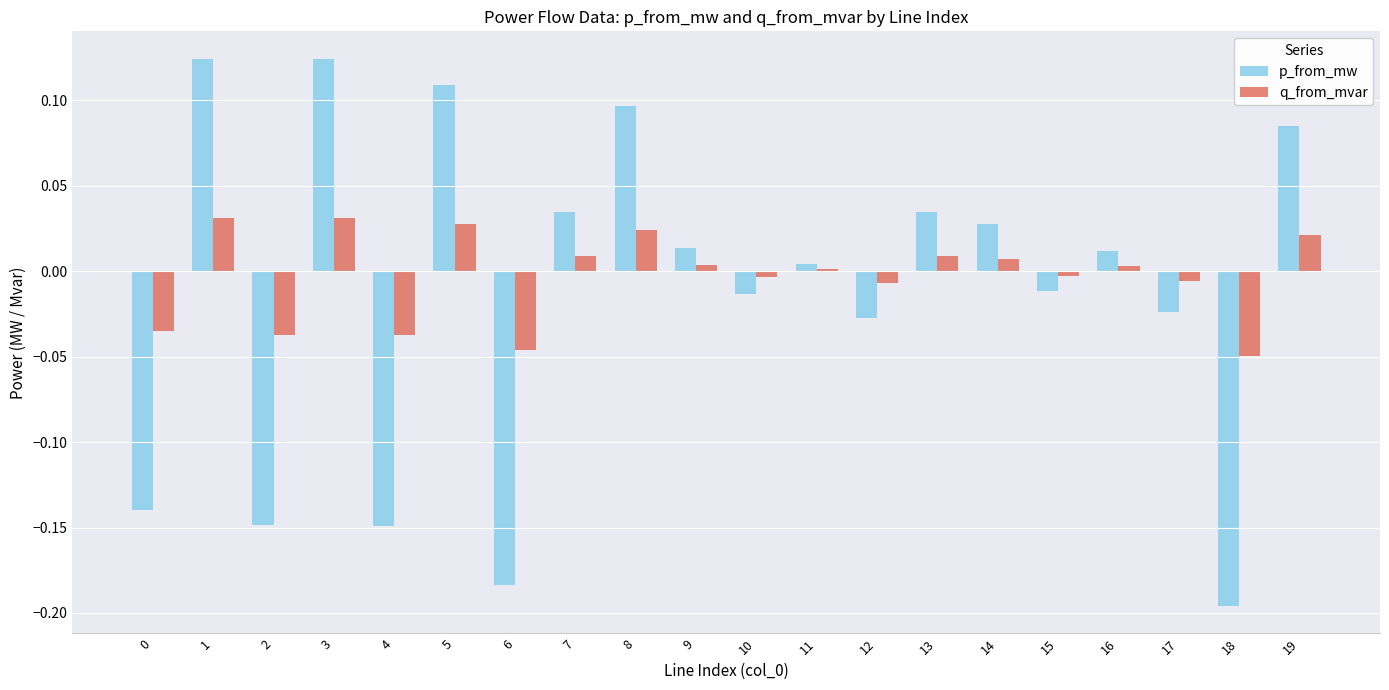

Is the value of p_from_mw at 3 greater than the value of q_from_mvar at 12?

Yes